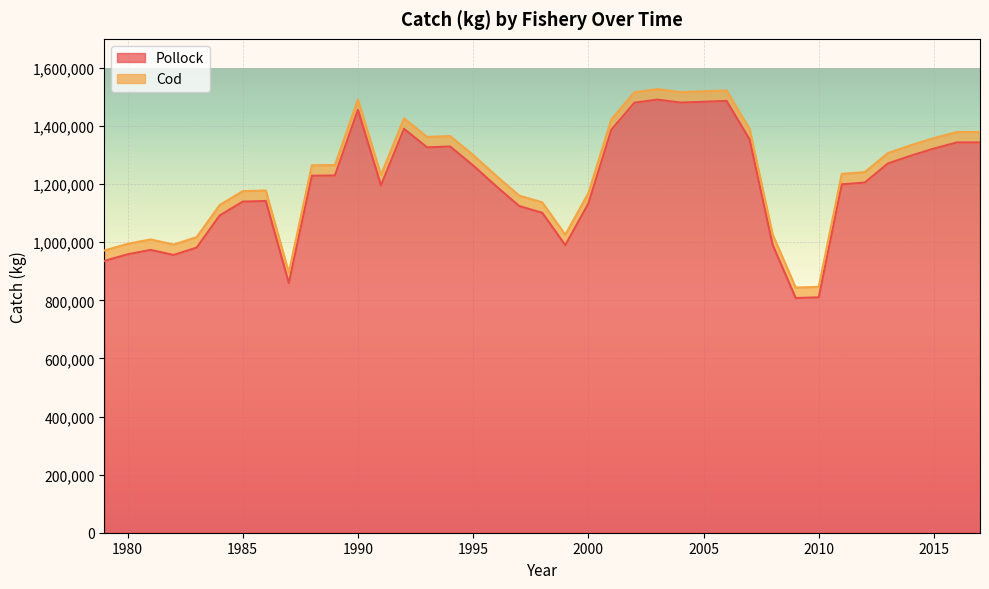

What is the value of the 22nd point from the left?

1132707